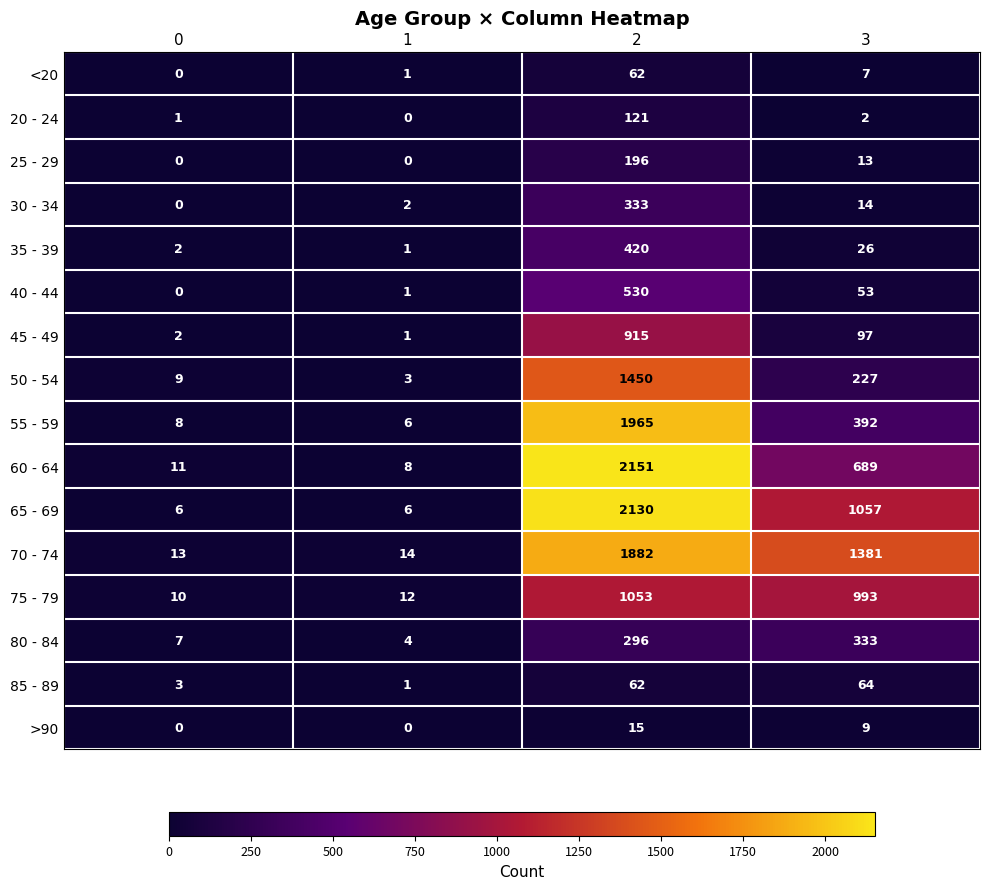

Which series has the widest spread of values?

60 - 64